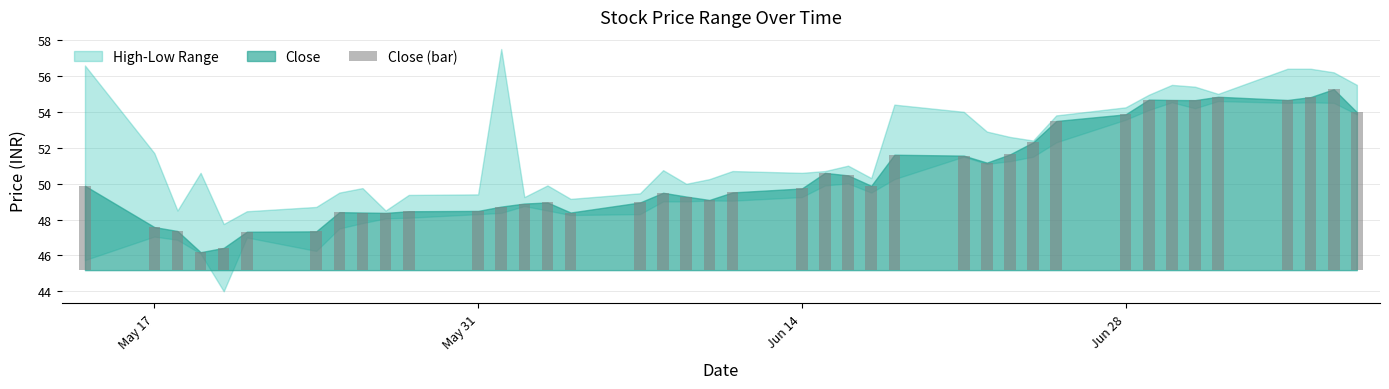

How many data points does each series have?

40